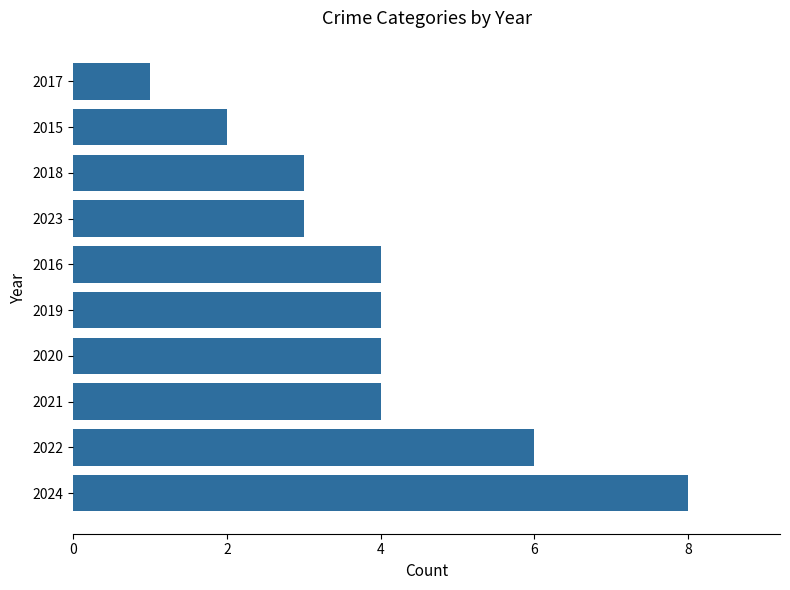

The value at 2016 is 4. True or false?

True